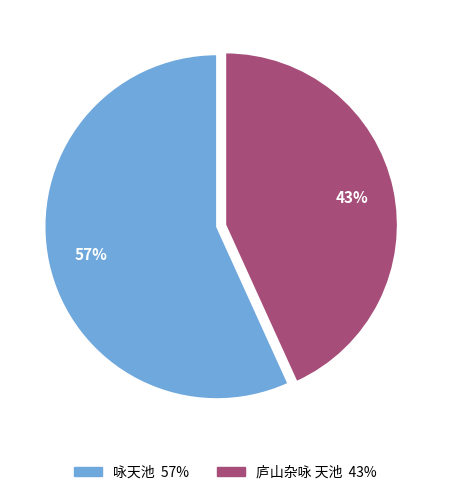

Is there a majority slice in this chart?

Yes